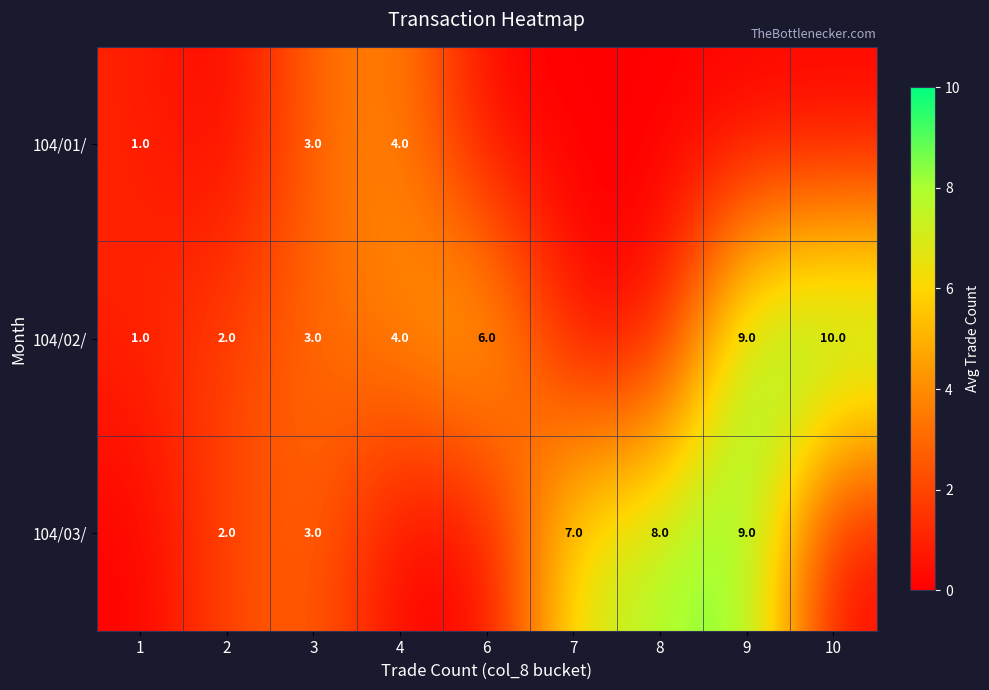

At 2, list the series in order from smallest to largest.

row_0, row_1, row_2